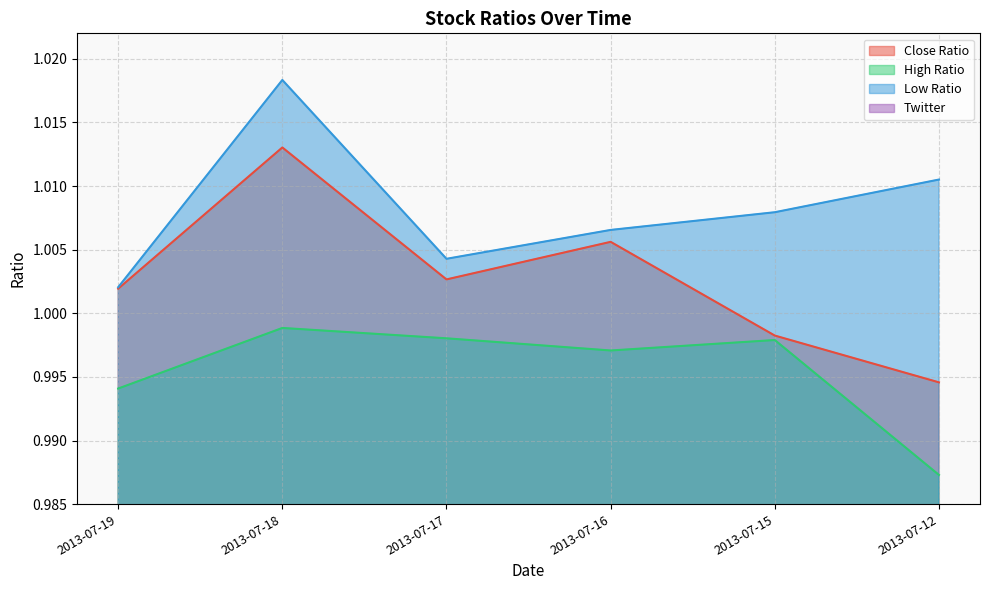

True or false: Close Ratio and High Ratio intersect in this chart.

False